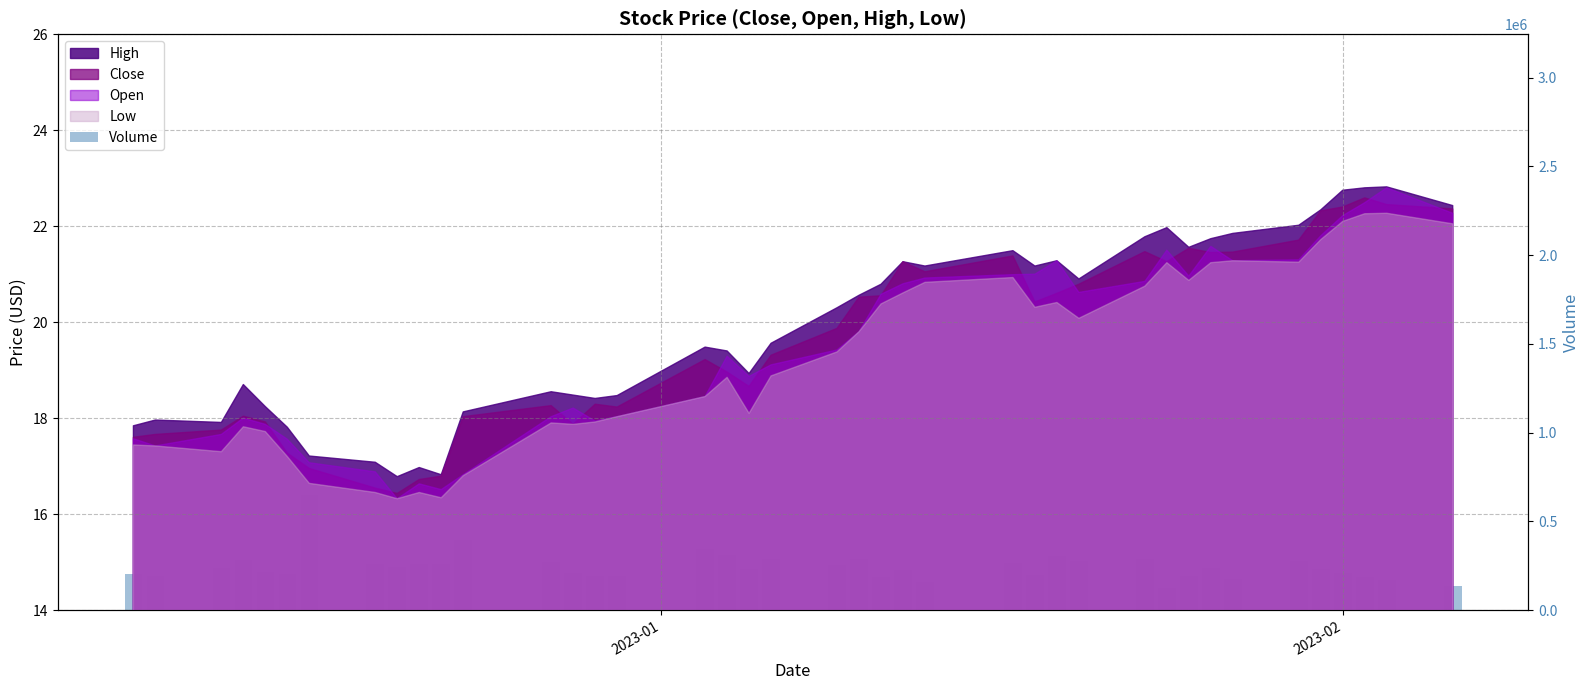

How many bars are there in total?

40